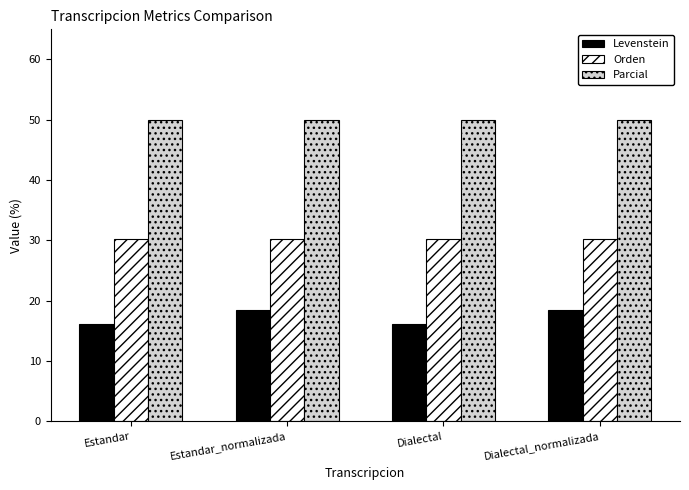

What is the label of the 4th bar from the right?

Estandar